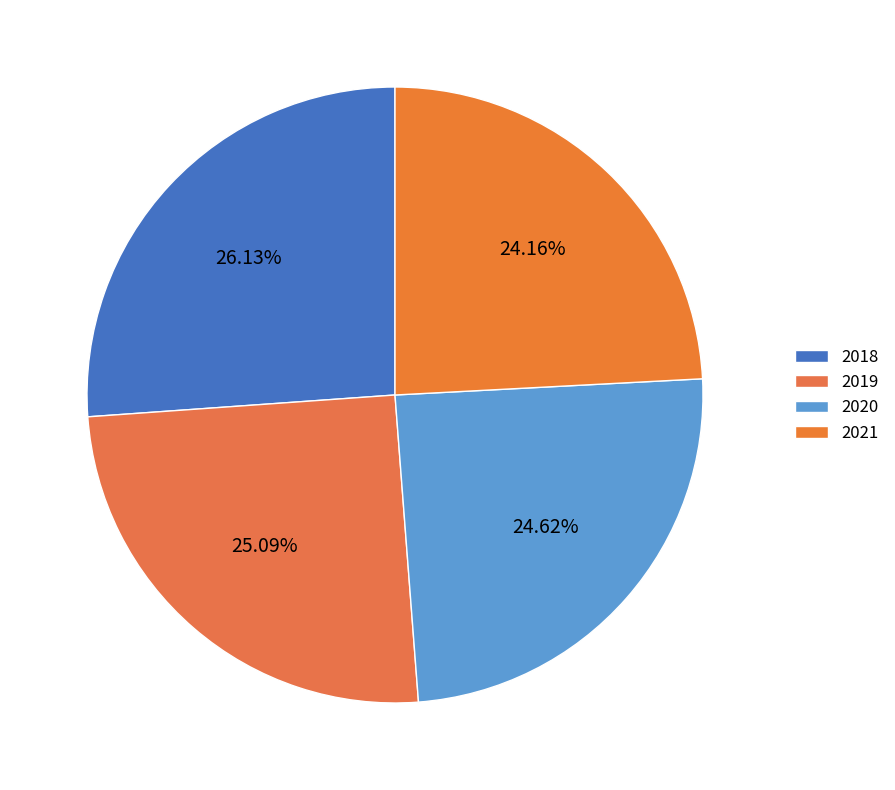

To the nearest percent, what percentage of the pie is 2020?

25%